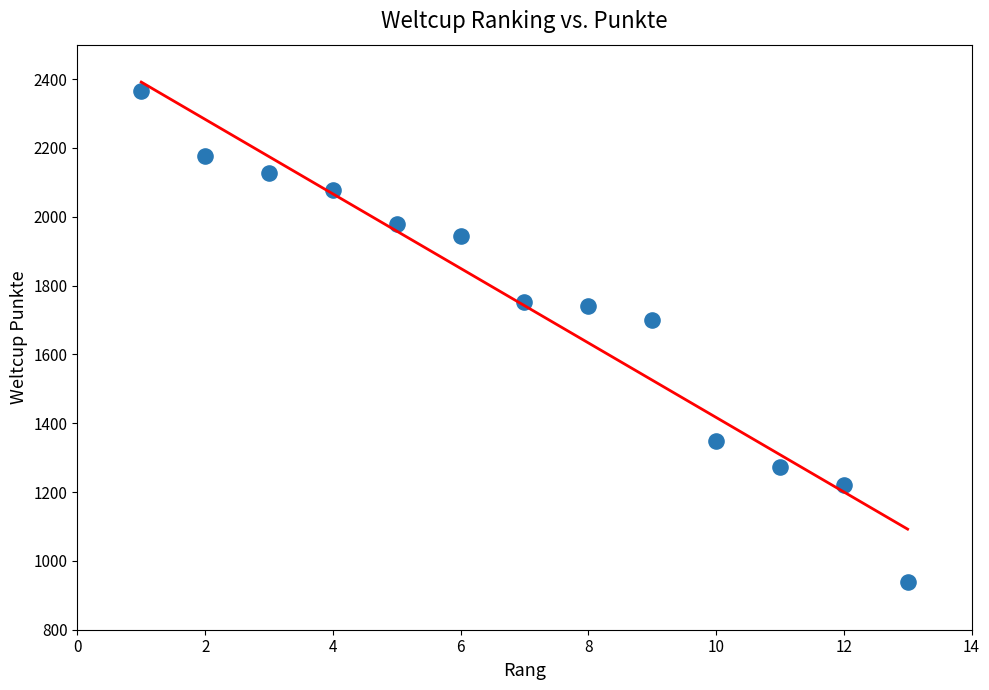

What is the range of X values (max minus min)?

12